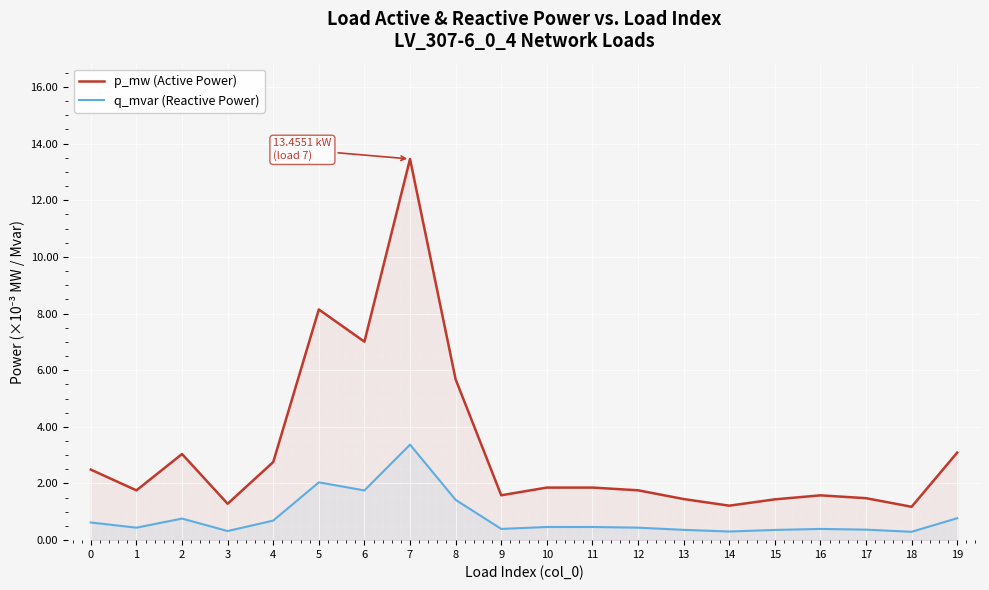

What are all the series names shown in the legend?

p_mw (Active Power), q_mvar (Reactive Power)